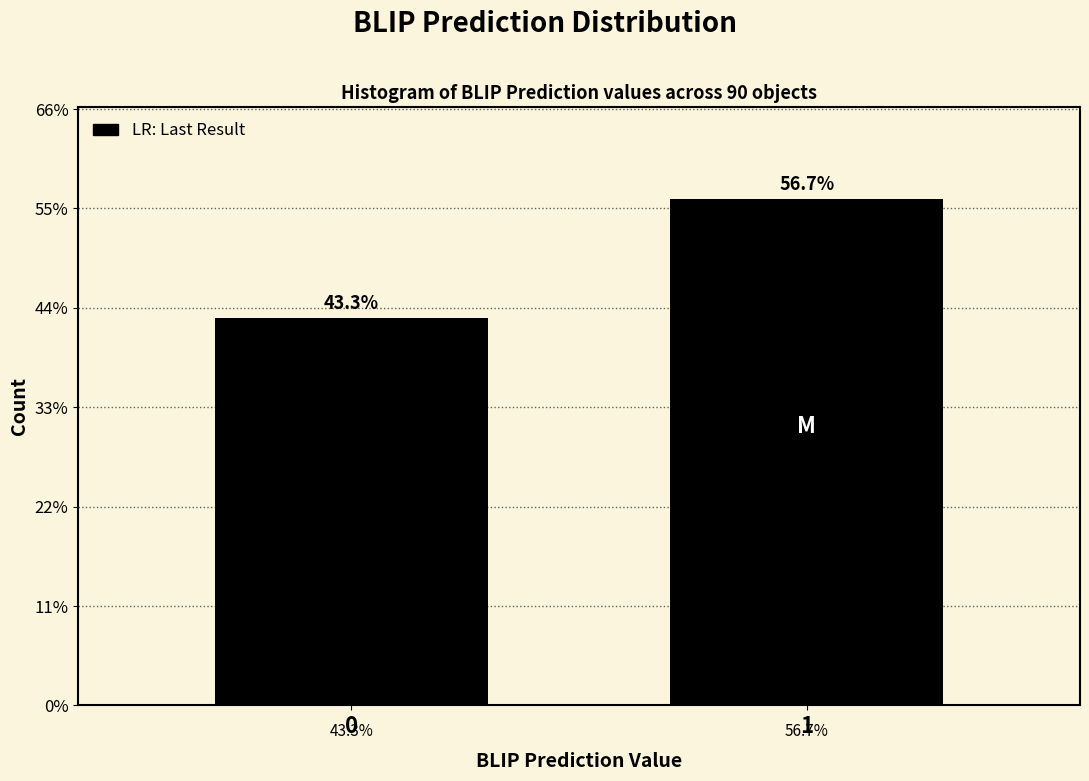

Are the bars horizontal?

No